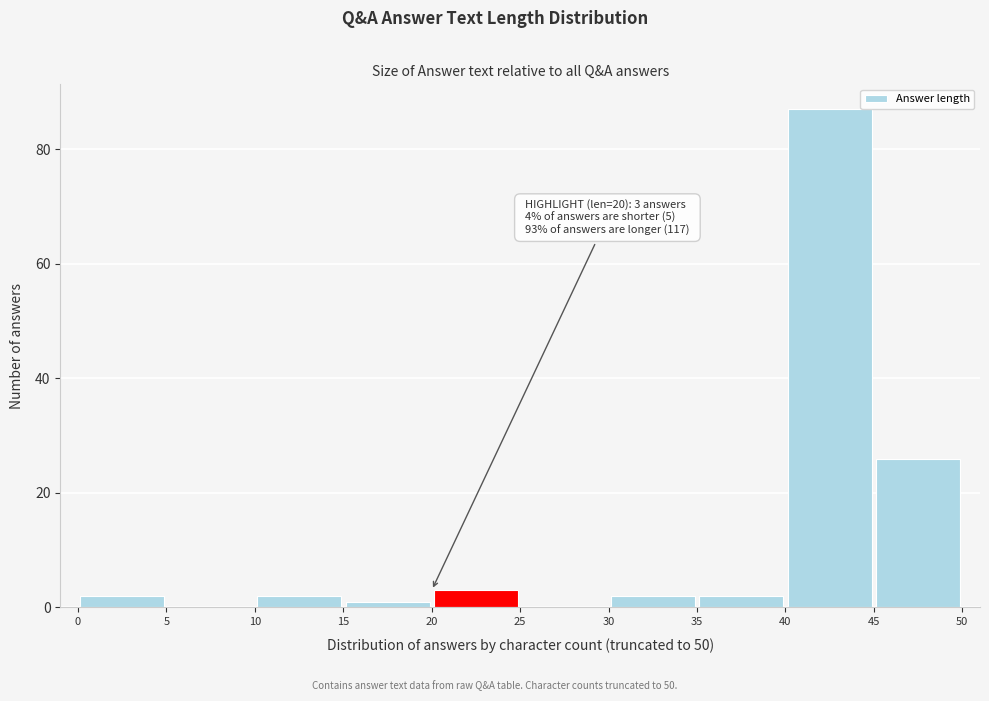

Which range on the x-axis has the tallest bar?

40 to 45